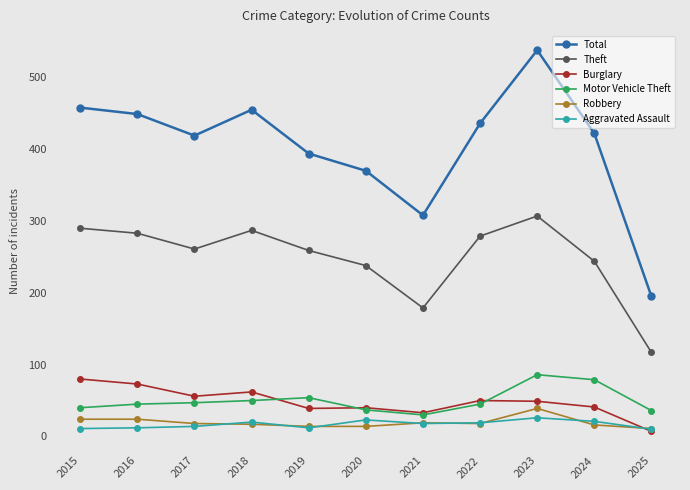

How many distinct data groups are displayed?

6